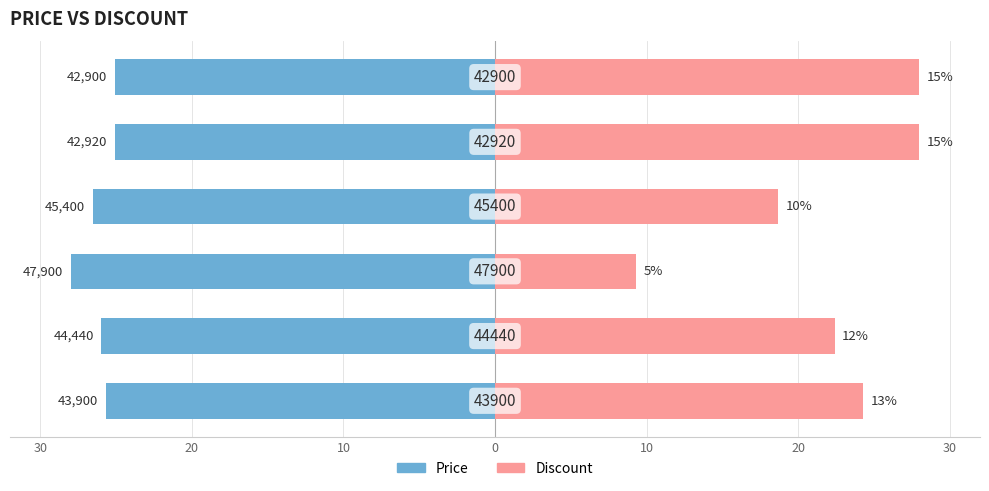

True or false: Price has a value of -25.1 at 20.

True